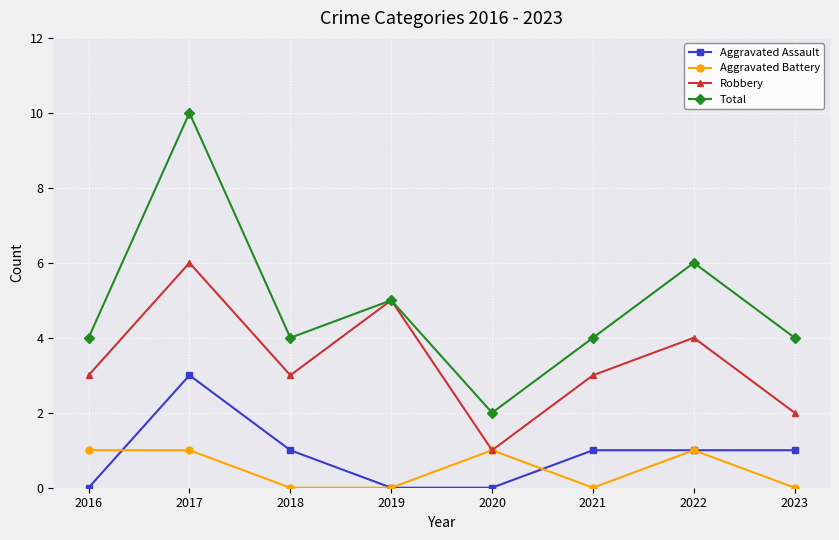

What are all the series names shown in the legend?

Aggravated Assault, Aggravated Battery, Robbery, Total